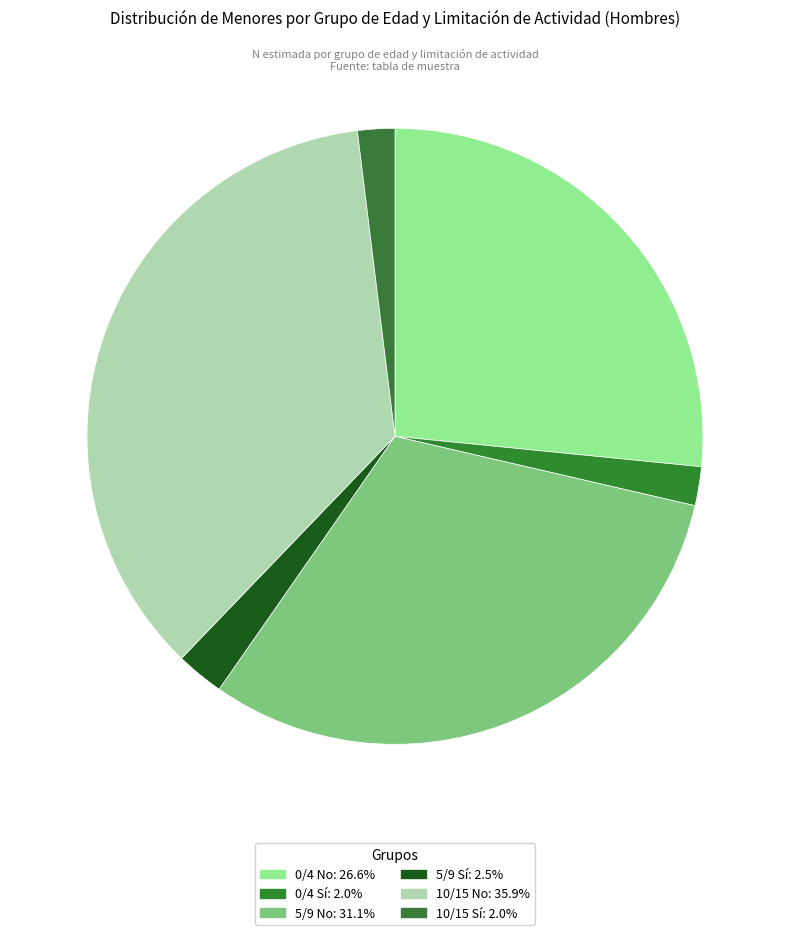

Does 10/15 No represent more than half of the total?

No